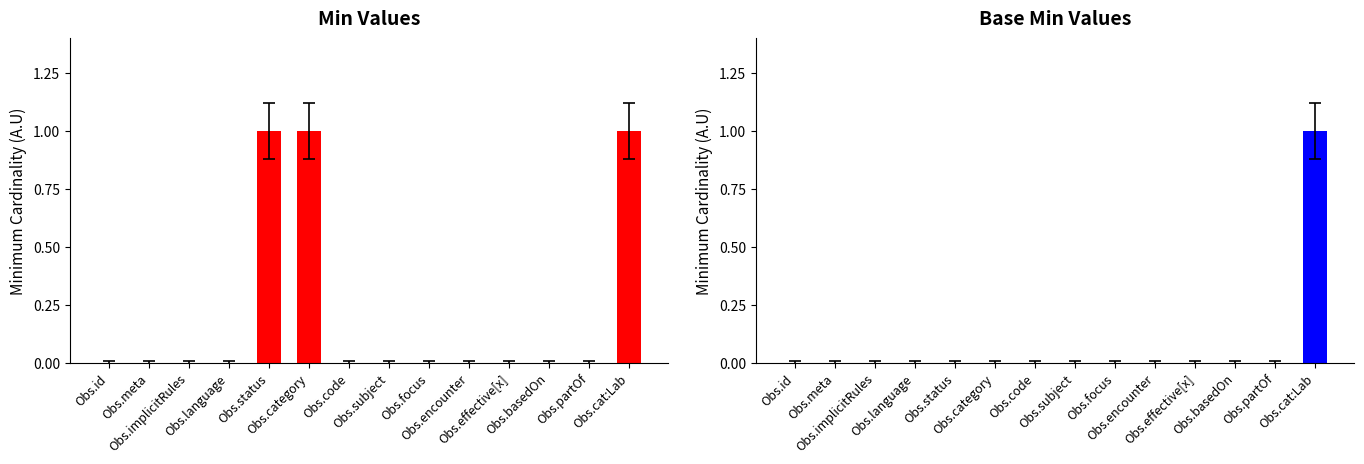

List the series in order of their peak value, highest first.

Min, Base Min